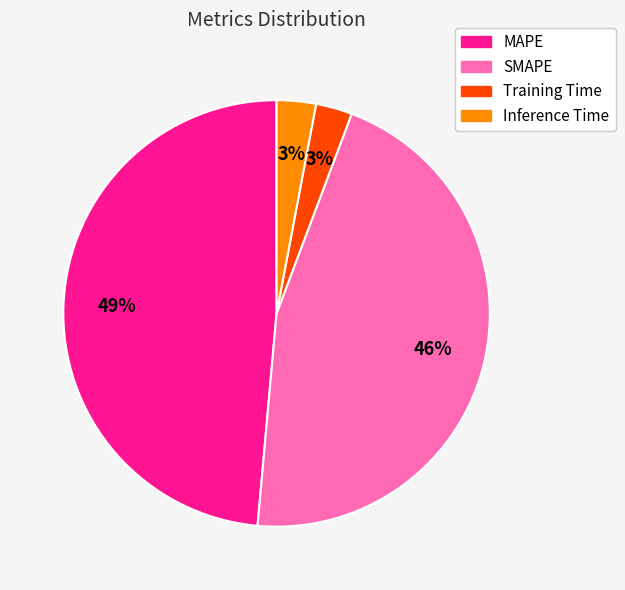

Which has a higher value, SMAPE or MAPE?

MAPE